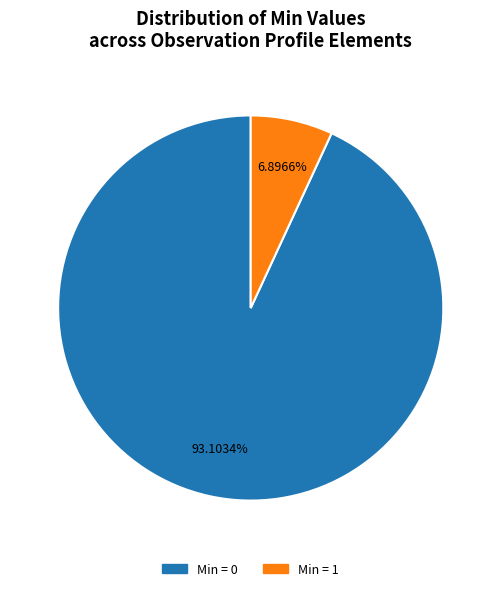

Is there any slice that represents more than half of the pie?

Yes